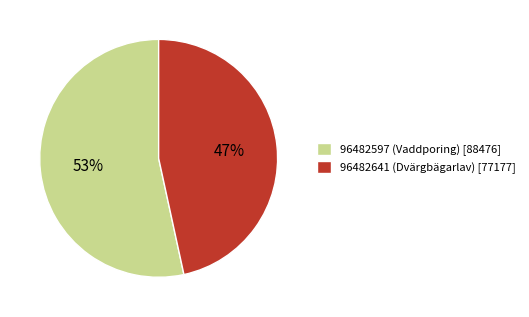

Rank the categories by value from lowest to highest.

96482641 (Dvärgbägarlav), 96482597 (Vaddporing)